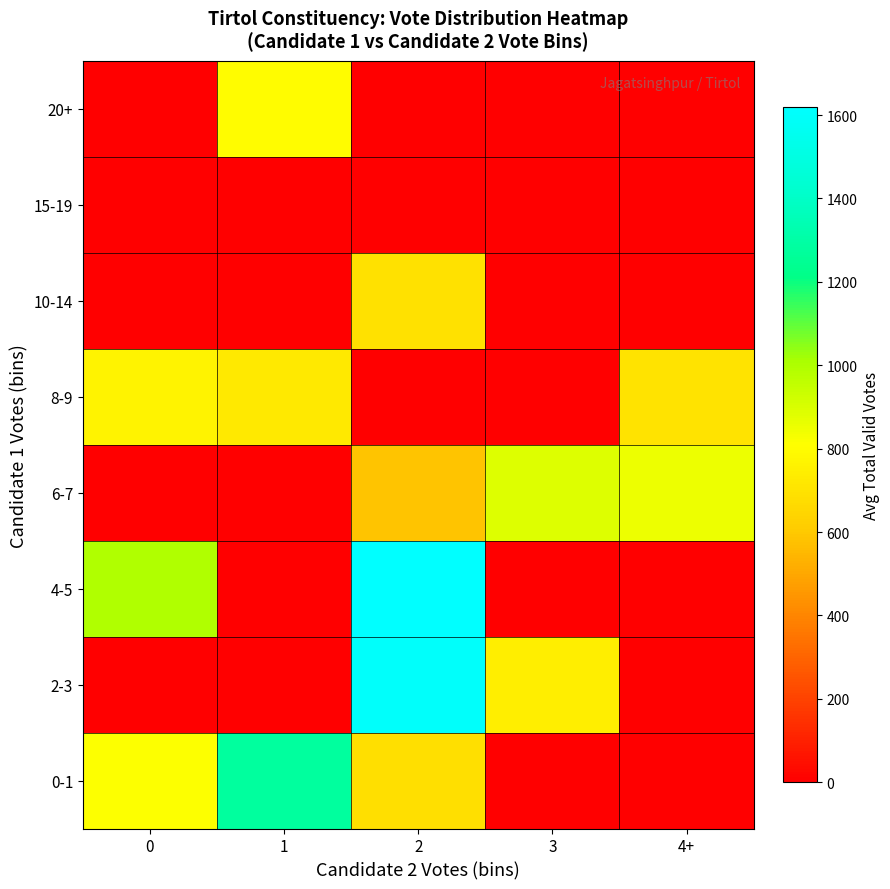

What is the difference between the highest and lowest values at 1?

1283